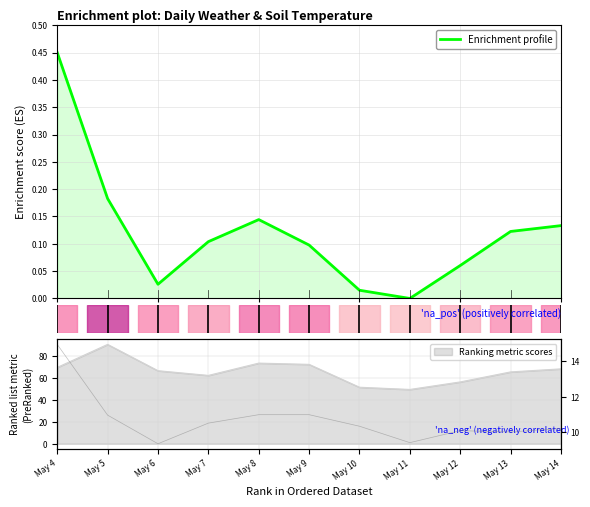

What is the greatest value displayed?

0.5